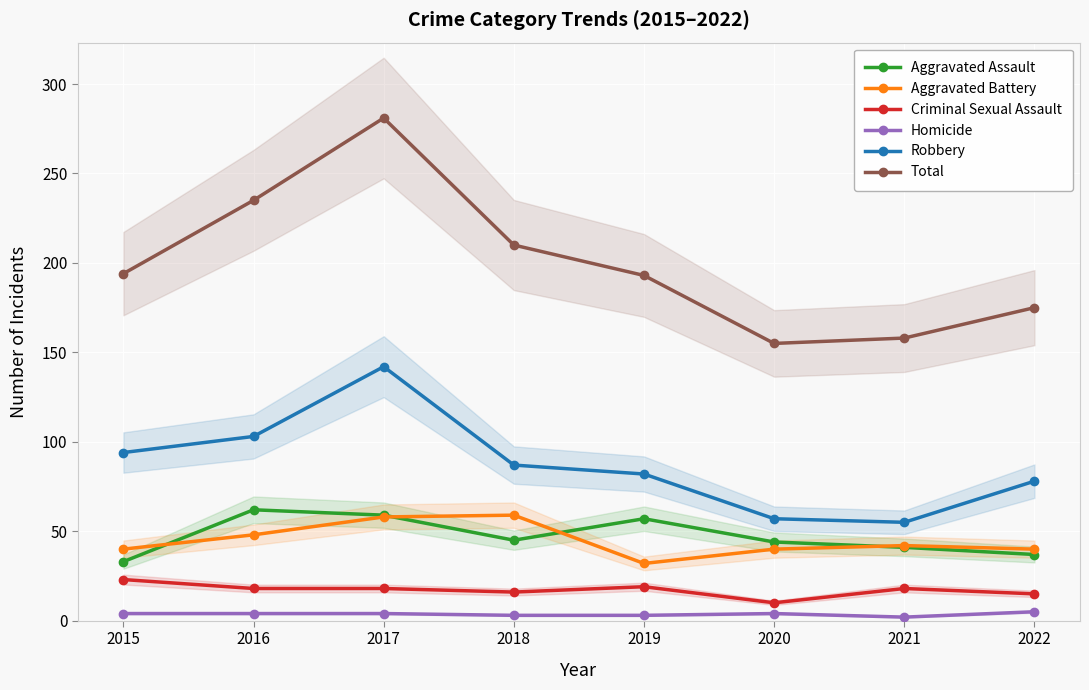

What are all the series names shown in the legend?

Aggravated Assault, Aggravated Battery, Criminal Sexual Assault, Homicide, Robbery, Total